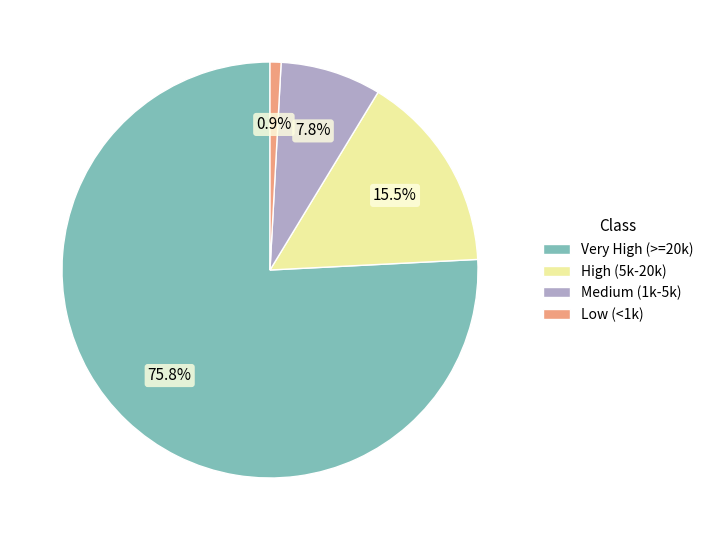

What is the majority slice?

Very High (>=20k)